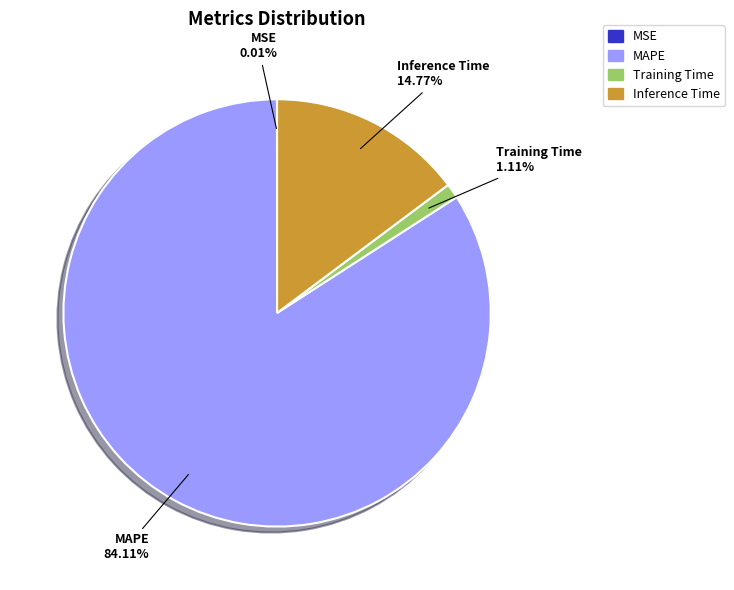

Which slice is the largest?

MAPE